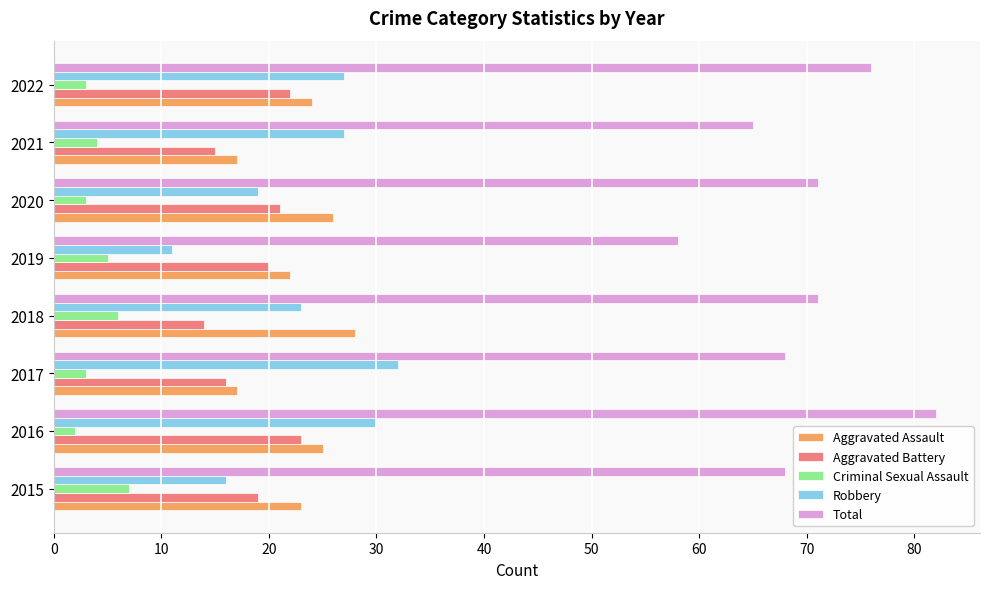

What is the average value of the Criminal Sexual Assault series?

4